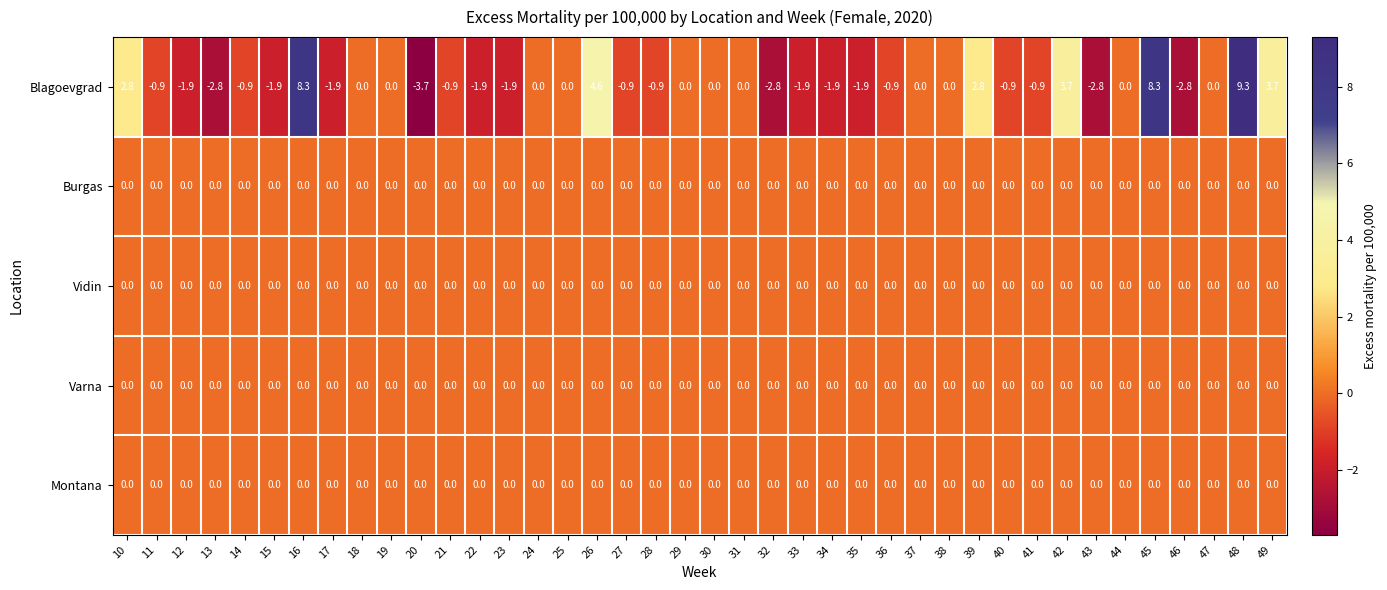

What is the total value across all series at 10?

2.8